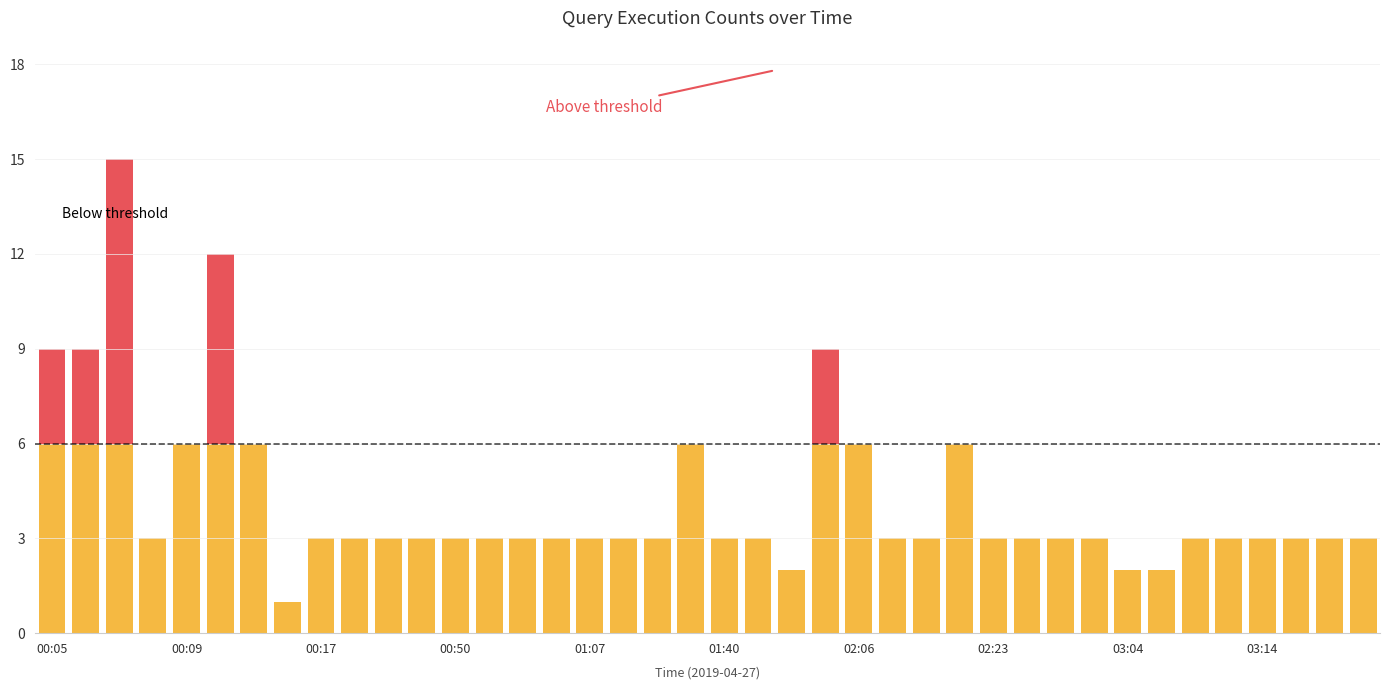

Does the chart contain stacked bars?

Yes